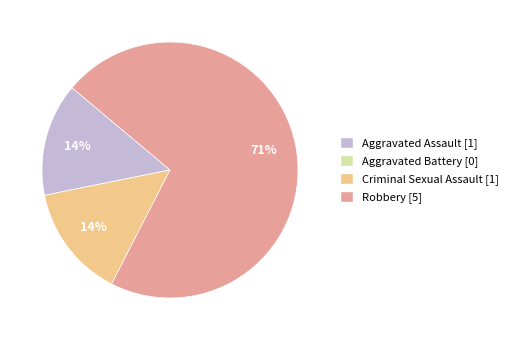

Is it true that Criminal Sexual Assault is 14% of the pie?

True